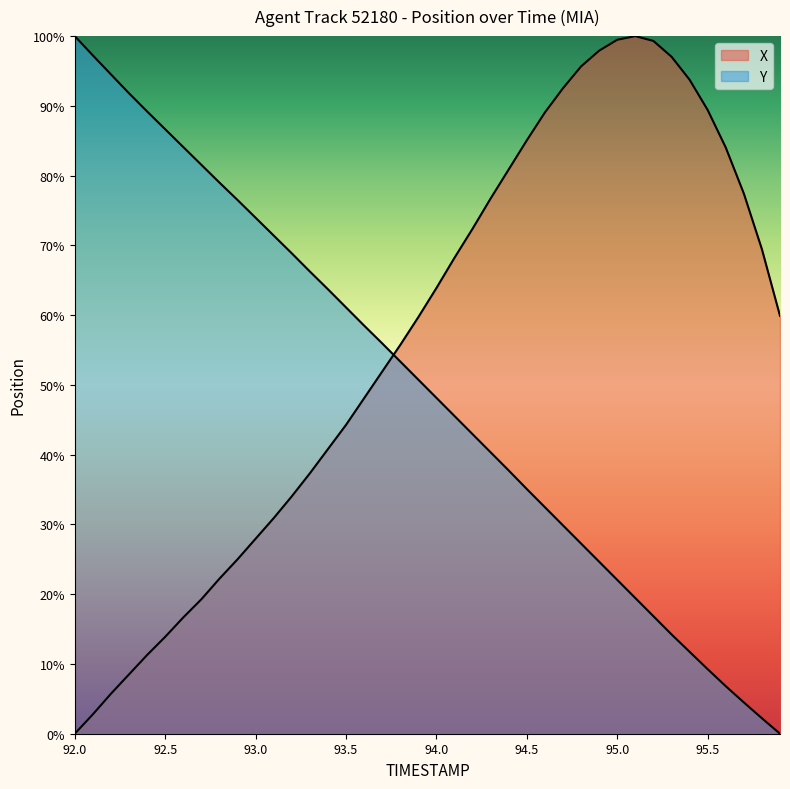

Rank the series by their average value, from lowest to highest.

Y, X